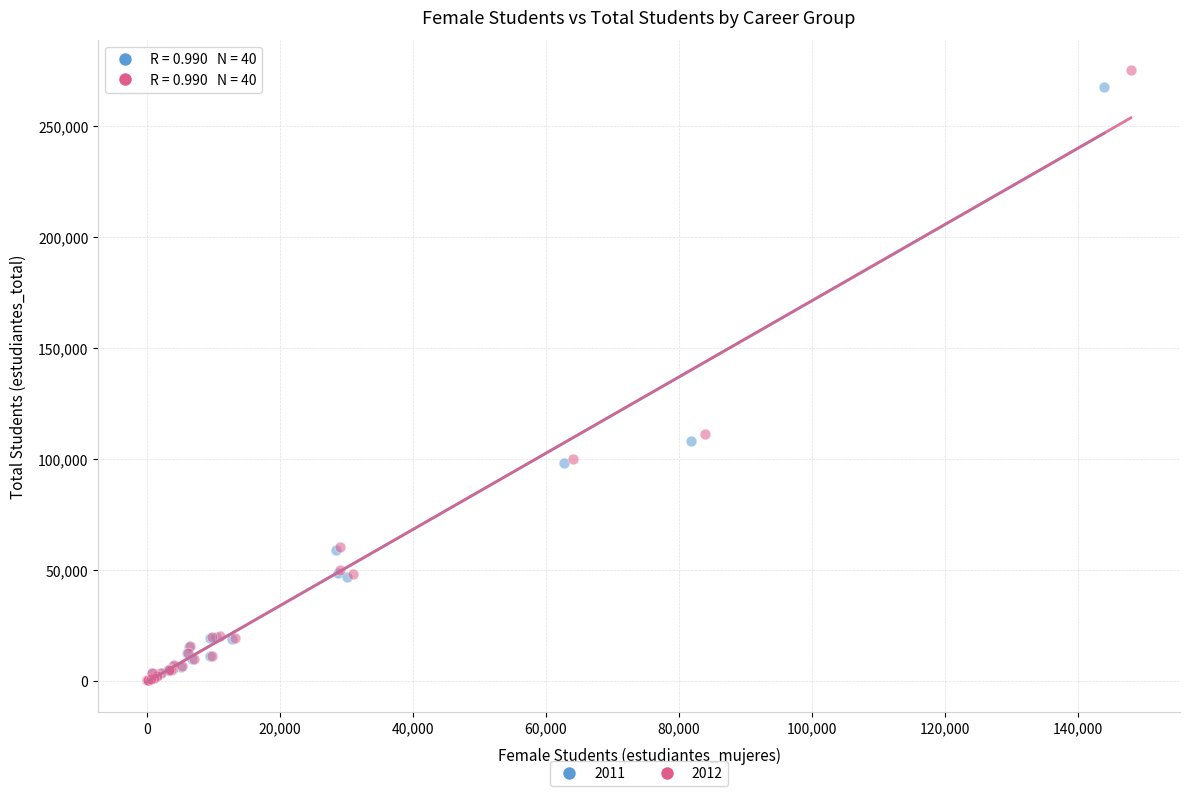

Which series has the widest spread of Y values?

2012